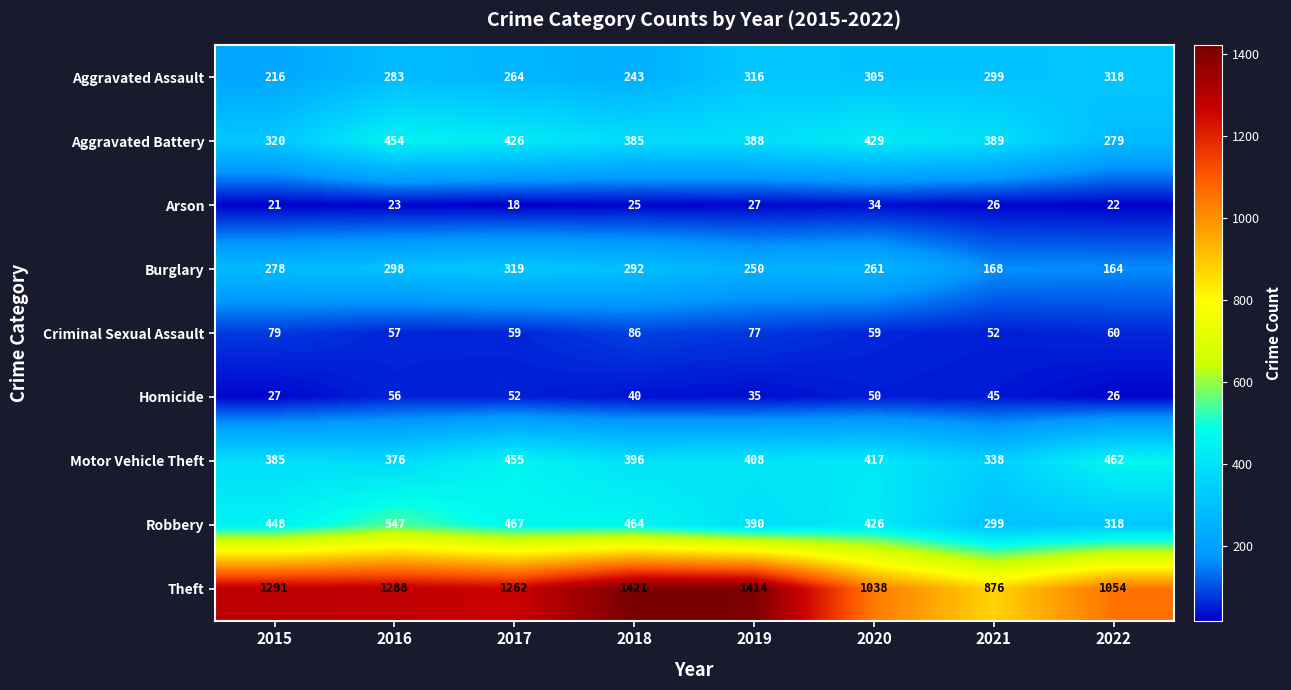

At 2017, list the series in order from largest to smallest.

Theft, Robbery, Motor Vehicle Theft, Aggravated Battery, Burglary, Aggravated Assault, Criminal Sexual Assault, Homicide, Arson